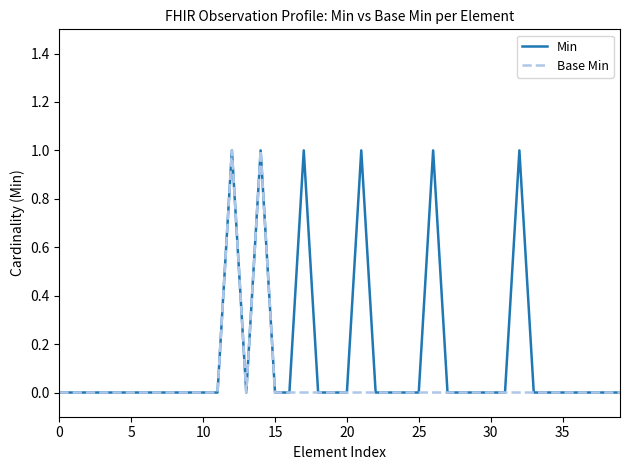

Which series has the largest total across all categories?

Min